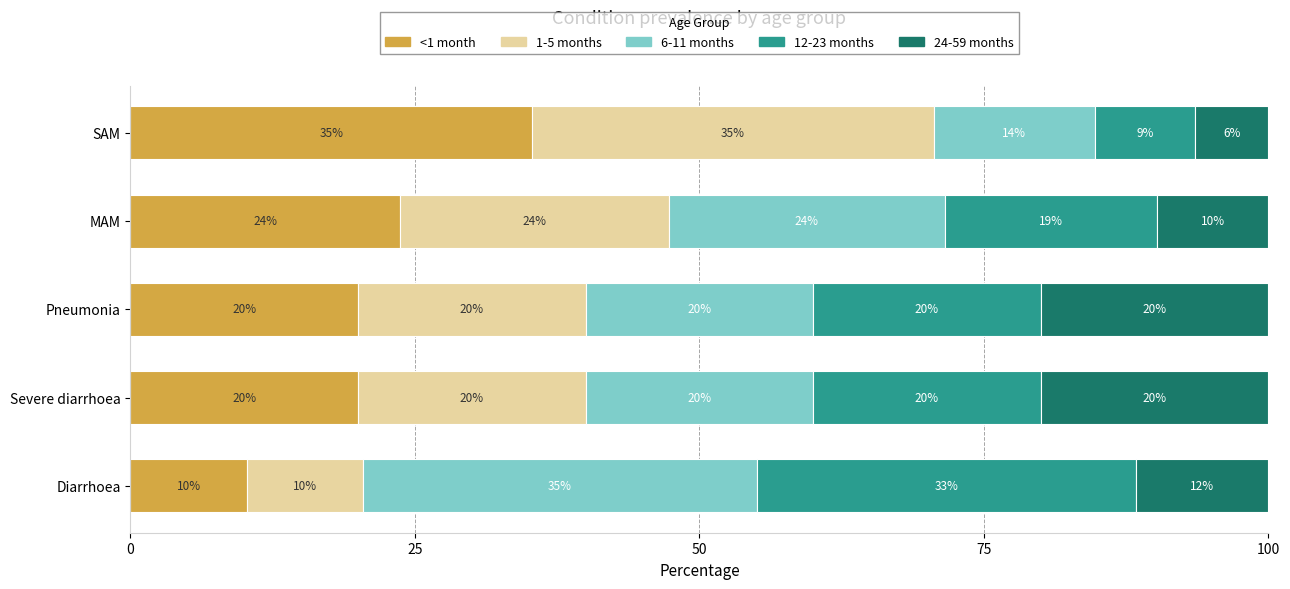

What are all the series names shown in the legend?

<1 month, 1-5 months, 6-11 months, 12-23 months, 24-59 months